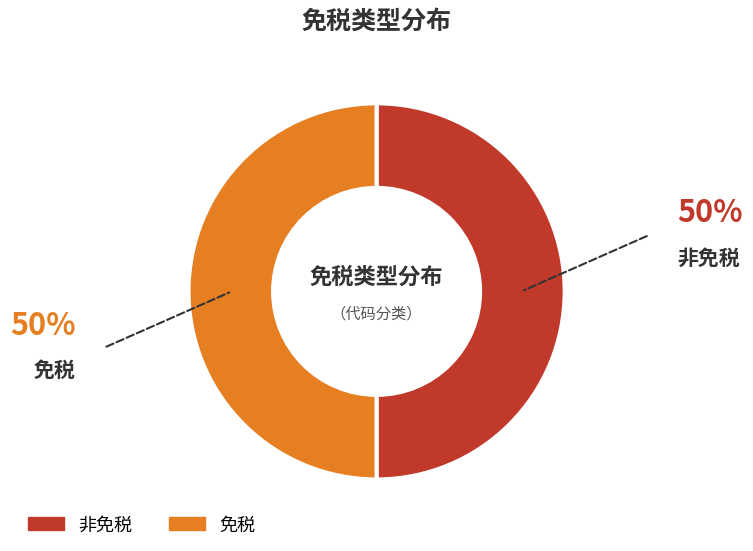

Is the sum of 非免税 and 免税 greater than half?

Yes